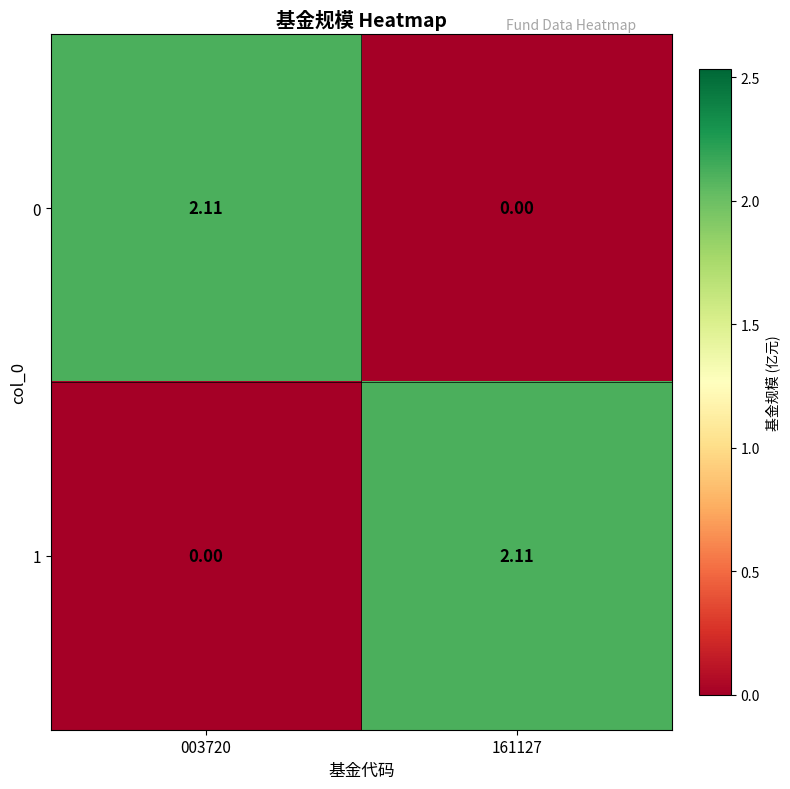

Is the value of 1 at 003720 greater than the value of 0 at 003720?

No